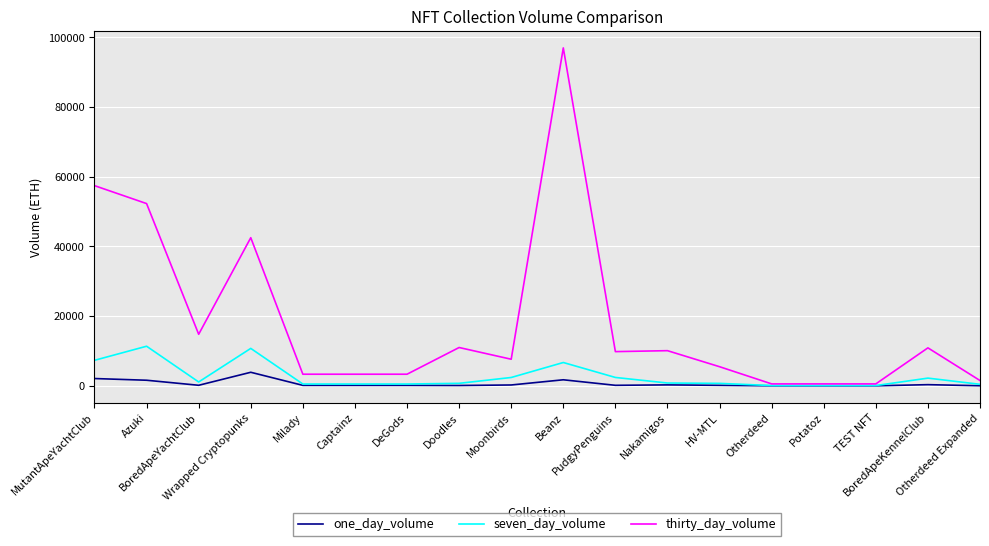

Rank the series by their maximum value, from highest to lowest.

thirty_day_volume, seven_day_volume, one_day_volume